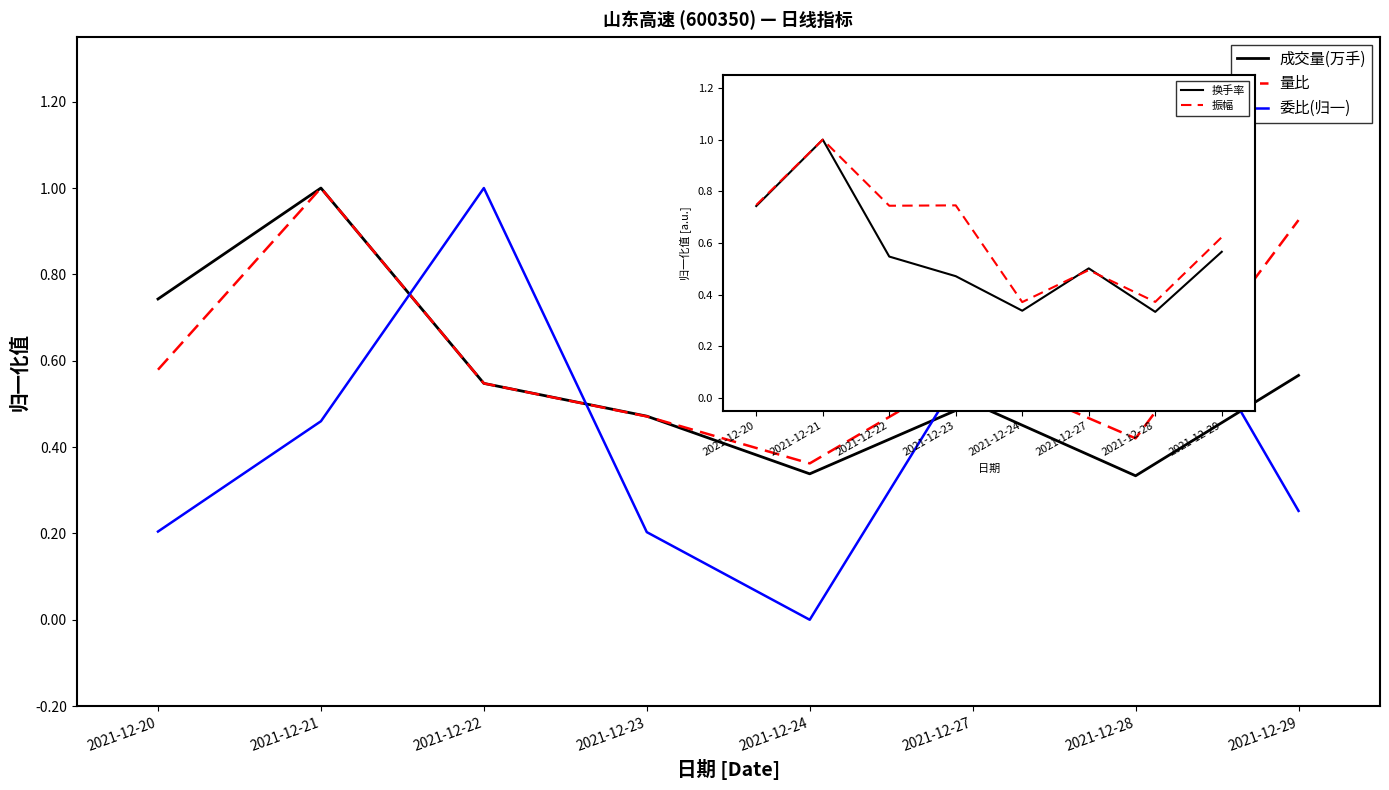

Reading left to right, extract all data points from this chart.

成交量(万手): 2021-12-20=0.7	2021-12-21=1.0	2021-12-22=0.5	2021-12-23=0.5	2021-12-24=0.3	2021-12-27=0.5	2021-12-28=0.3	2021-12-29=0.6
量比: 2021-12-20=0.6	2021-12-21=1.0	2021-12-22=0.5	2021-12-23=0.5	2021-12-24=0.4	2021-12-27=0.6	2021-12-28=0.4	2021-12-29=0.9
委比(归一): 2021-12-20=0.2	2021-12-21=0.5	2021-12-22=1.0	2021-12-23=0.2	2021-12-24=0.0	2021-12-27=0.6	2021-12-28=0.9	2021-12-29=0.3
换手率: 2021-12-20=0.7	2021-12-21=1.0	2021-12-22=0.5	2021-12-23=0.5	2021-12-24=0.3	2021-12-27=0.5	2021-12-28=0.3	2021-12-29=0.6
振幅: 2021-12-20=0.7	2021-12-21=1.0	2021-12-22=0.7	2021-12-23=0.7	2021-12-24=0.4	2021-12-27=0.5	2021-12-28=0.4	2021-12-29=0.6